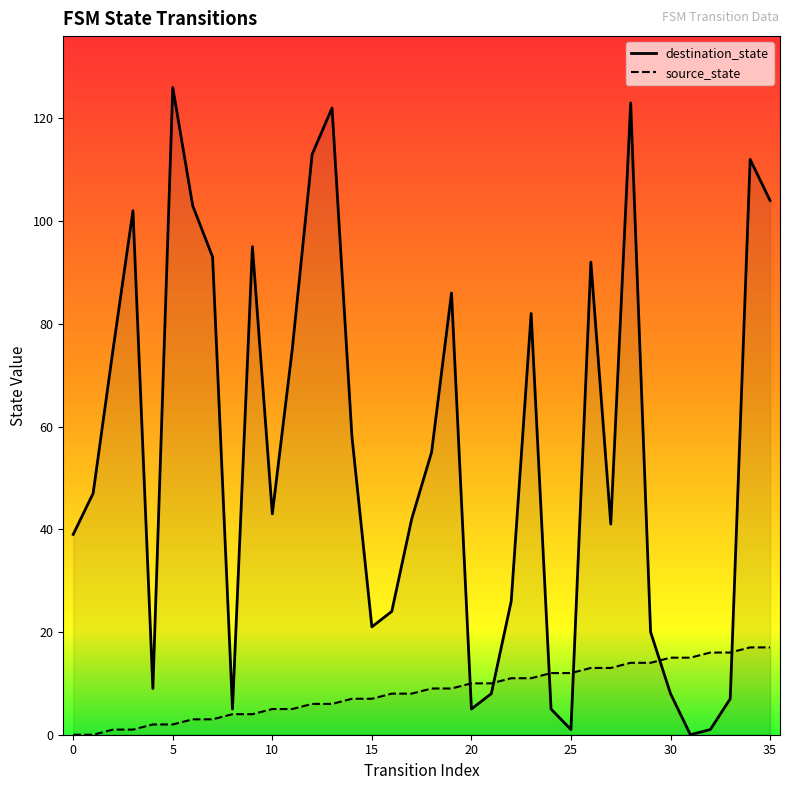

Does the chart have visible grid lines?

No